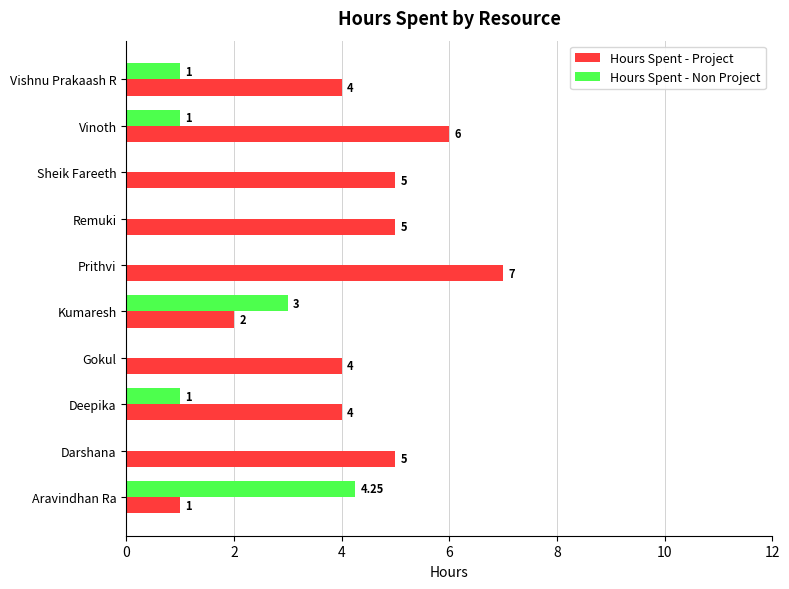

Is the value of Hours Spent - Project at Deepika greater than the value of Hours Spent - Non Project at Kumaresh?

Yes